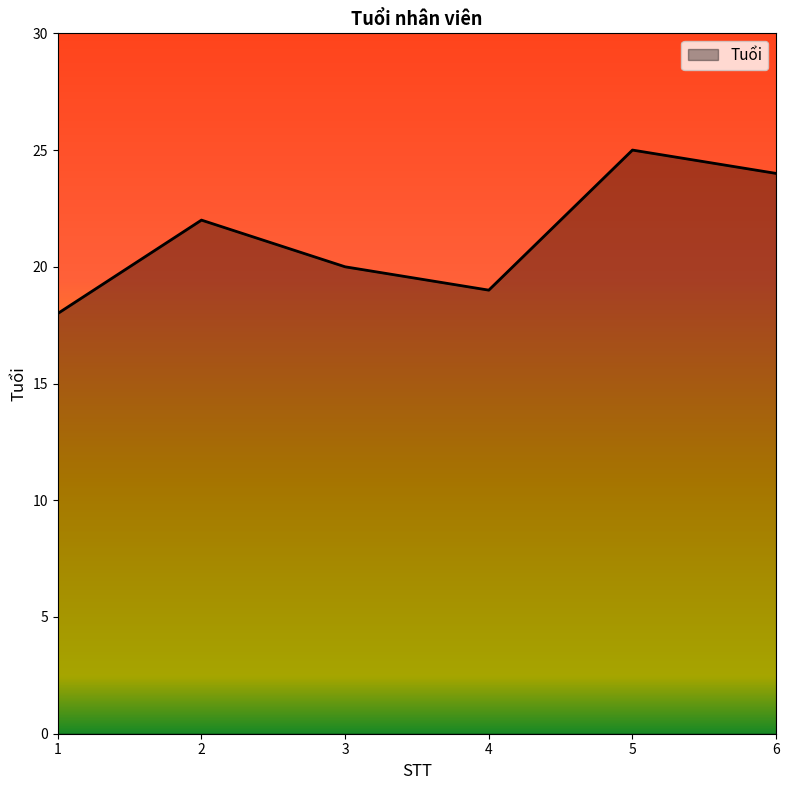

What is the minimum value shown in the chart?

18